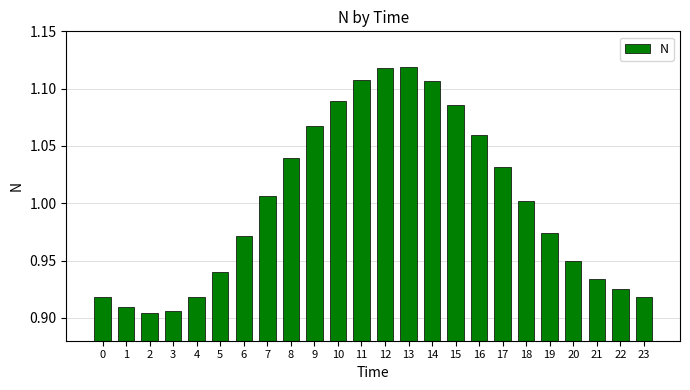

What is the sum of all values?

24.0